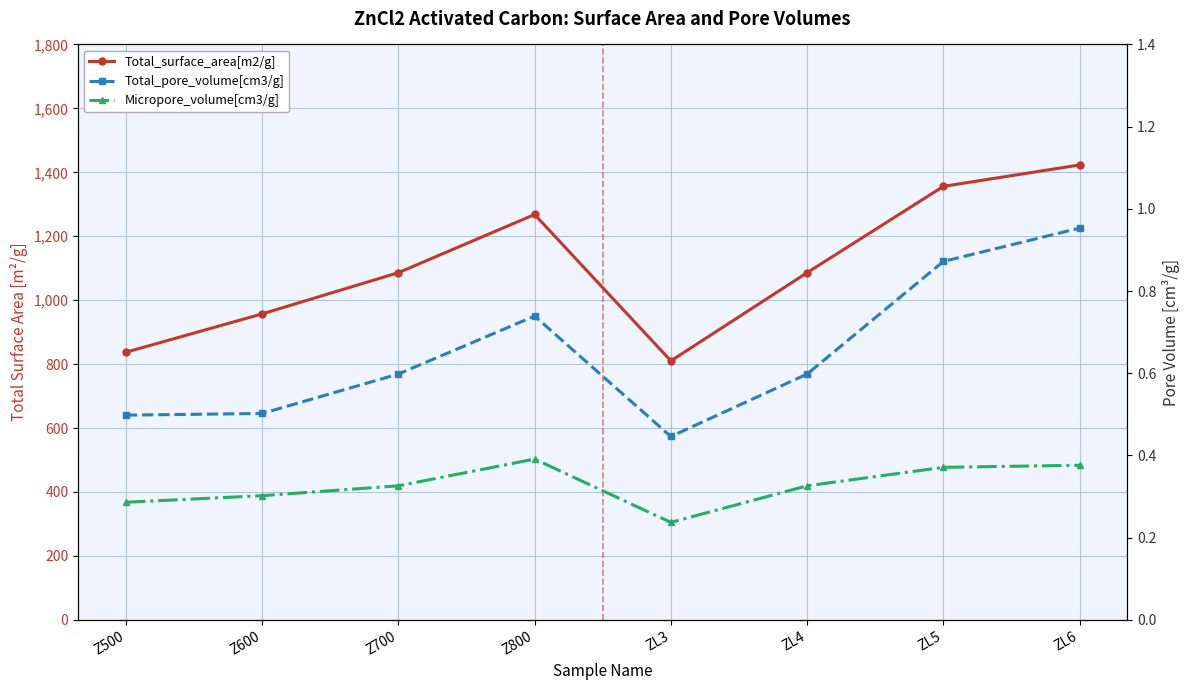

What is the label of the 7th point from the left?

ZL5